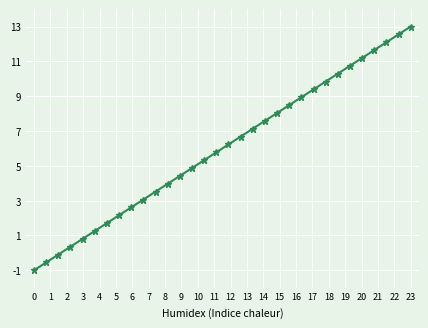

What is the greatest value displayed?

13.0